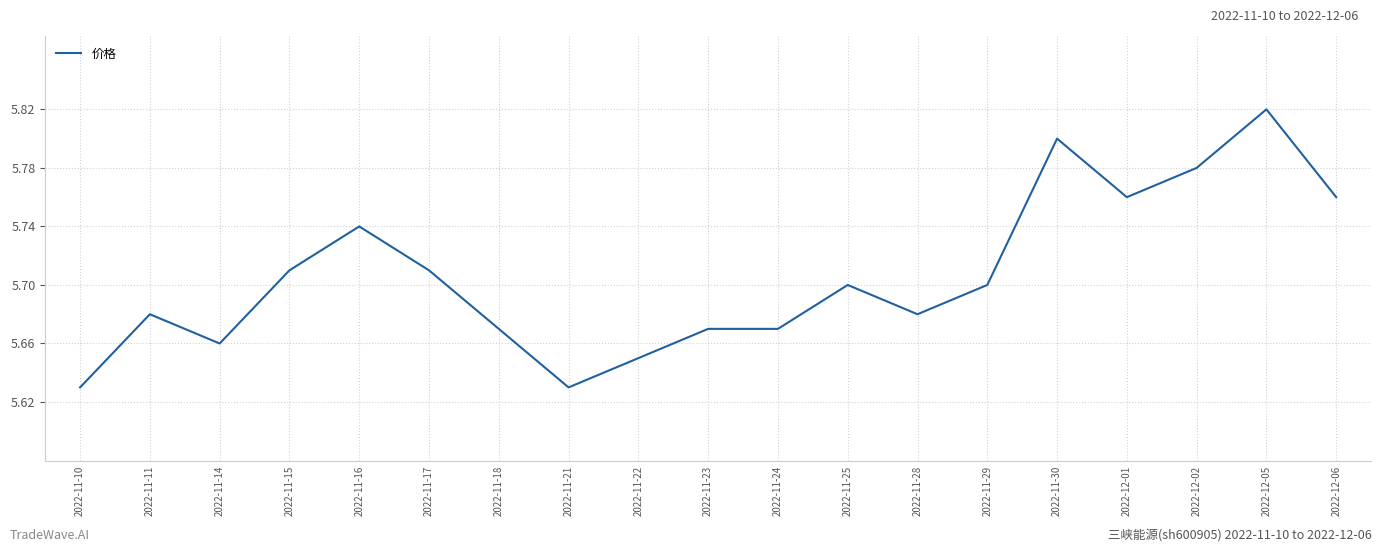

Count the values in the range 5 to 6.

19